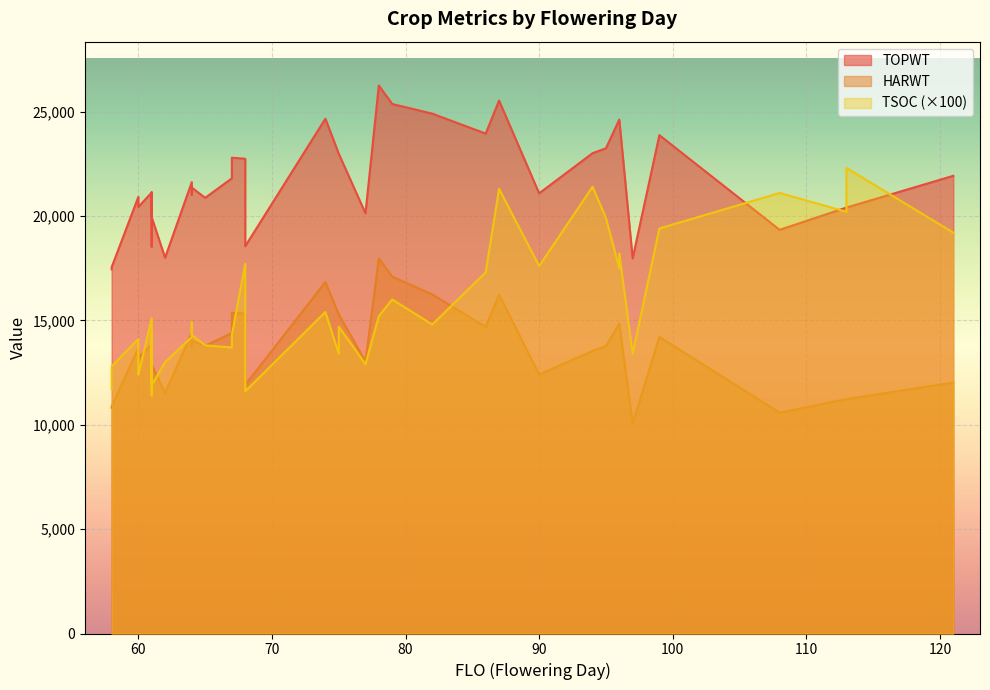

Count the number of categories in the chart.

40